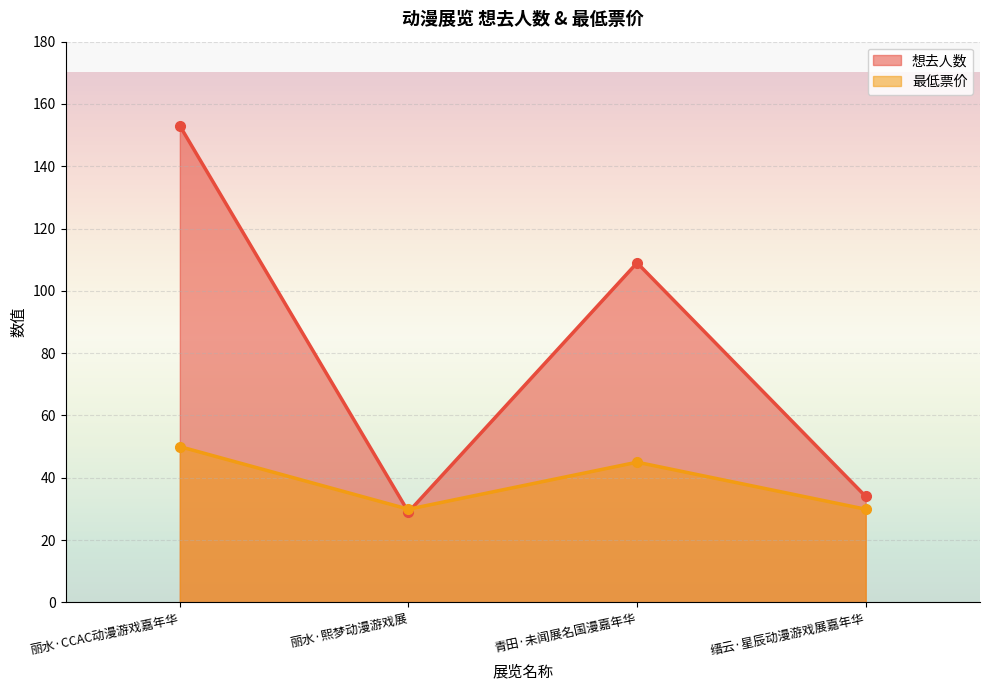

How many data points in 想去人数 are above 109?

1